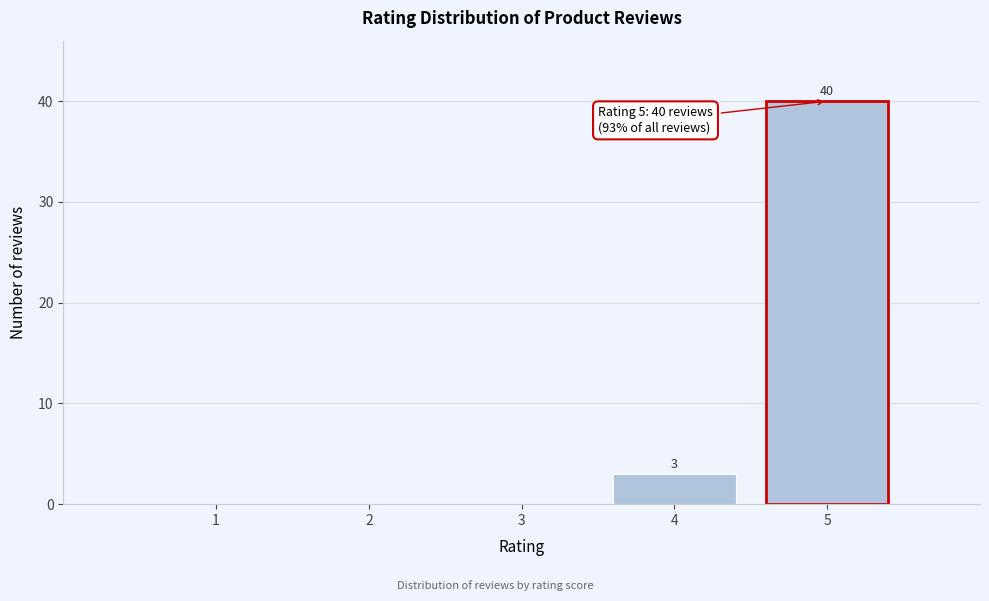

Reading right to left, transcribe all the data shown in this chart.

5=40	4=3	3=0	2=0	1=0